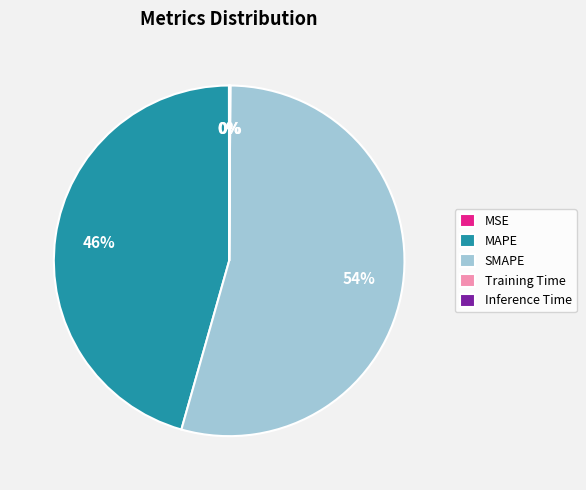

True or false: MAPE accounts for 54% of the total.

False